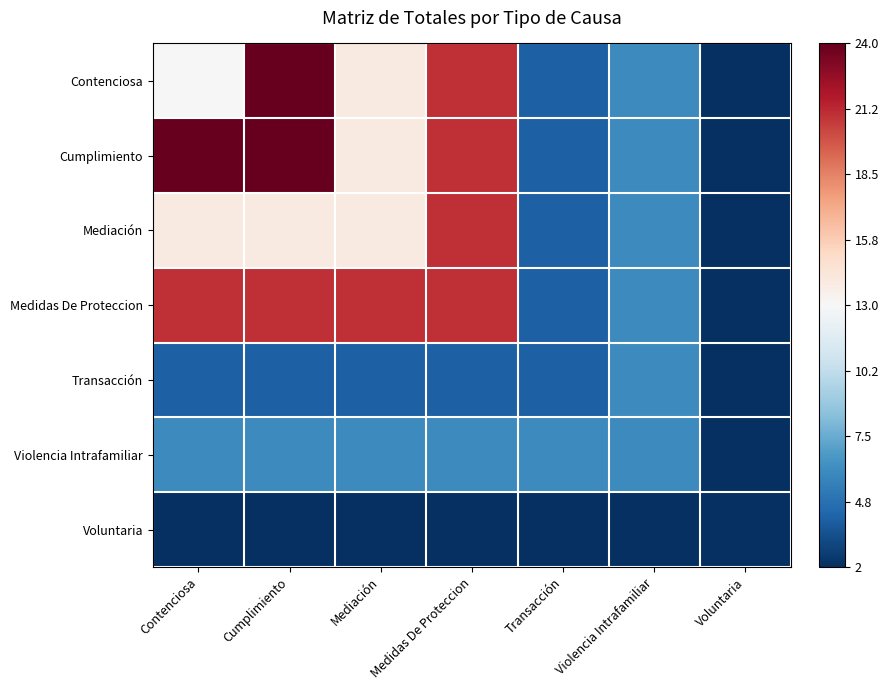

Count the number of categories in the chart.

7